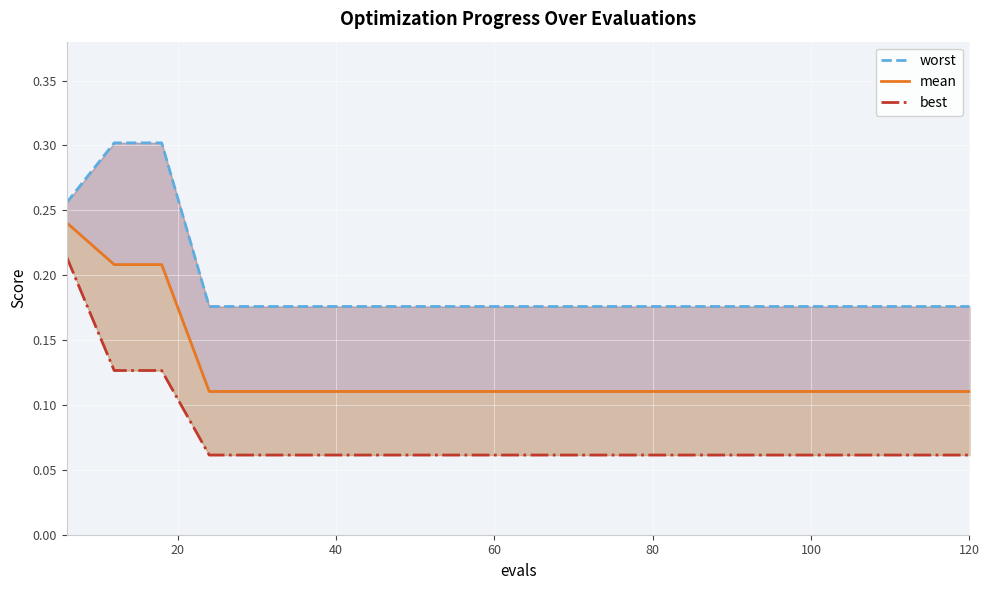

Which series has the largest total across all categories?

worst